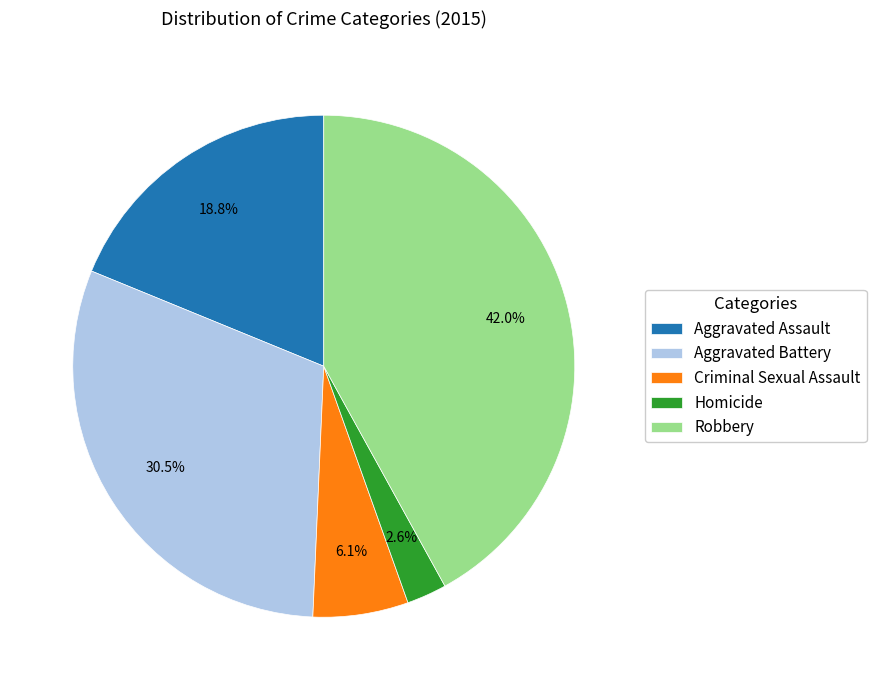

Does any single category account for the majority?

No